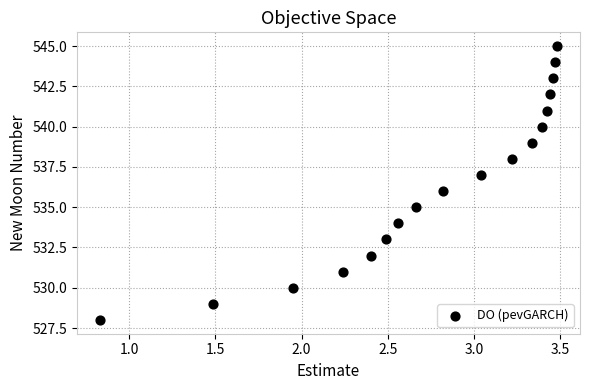

What is the range of Y values (max minus min)?

17